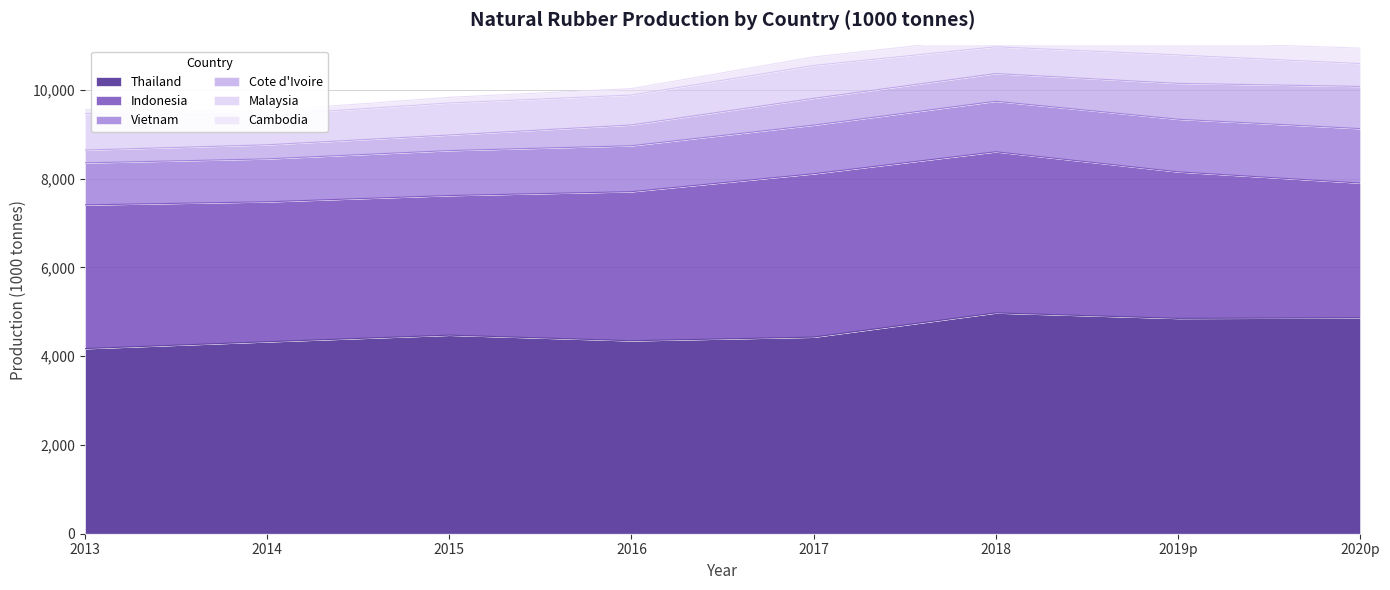

How many lines are shown in the chart?

6